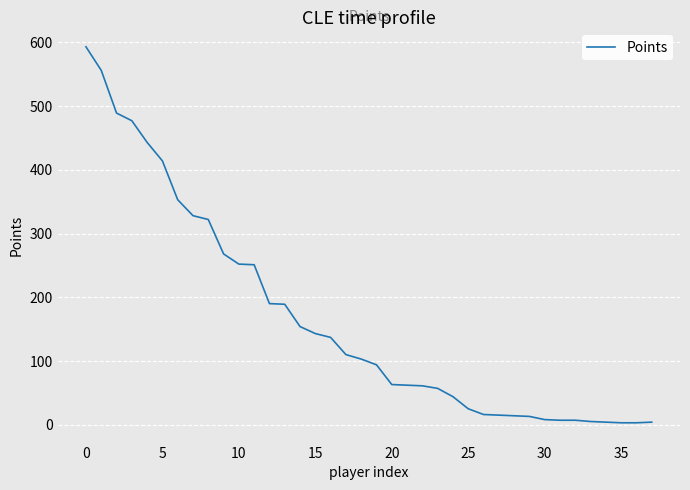

What is the difference between the maximum and minimum values?

590